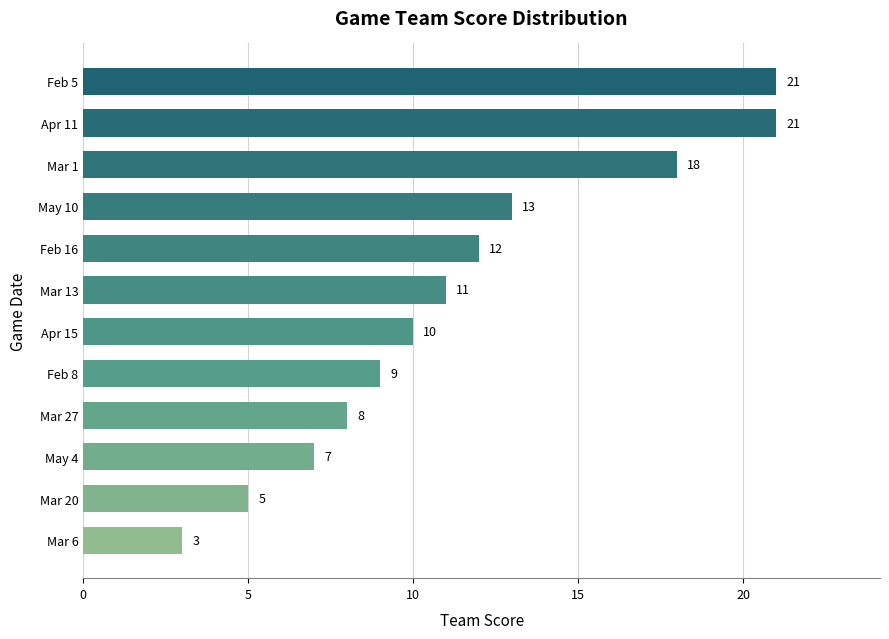

The chart shows a value of 7 at Apr 15. True or false?

False